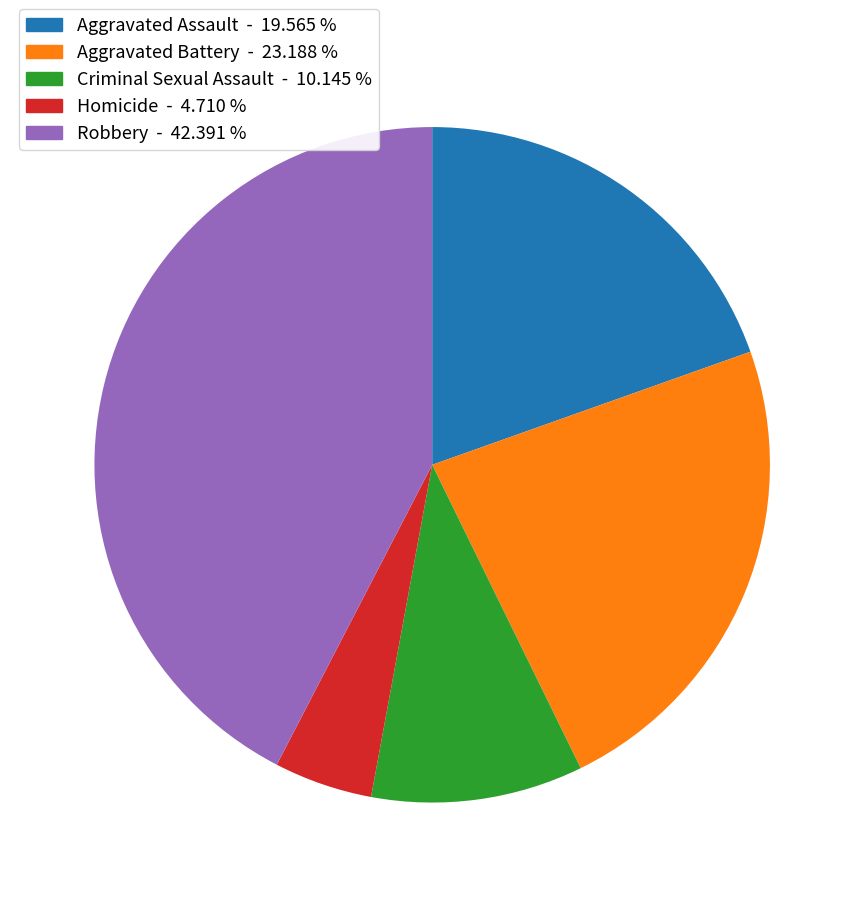

What is the ratio of the value at Robbery to the value at Criminal Sexual Assault?

4.2